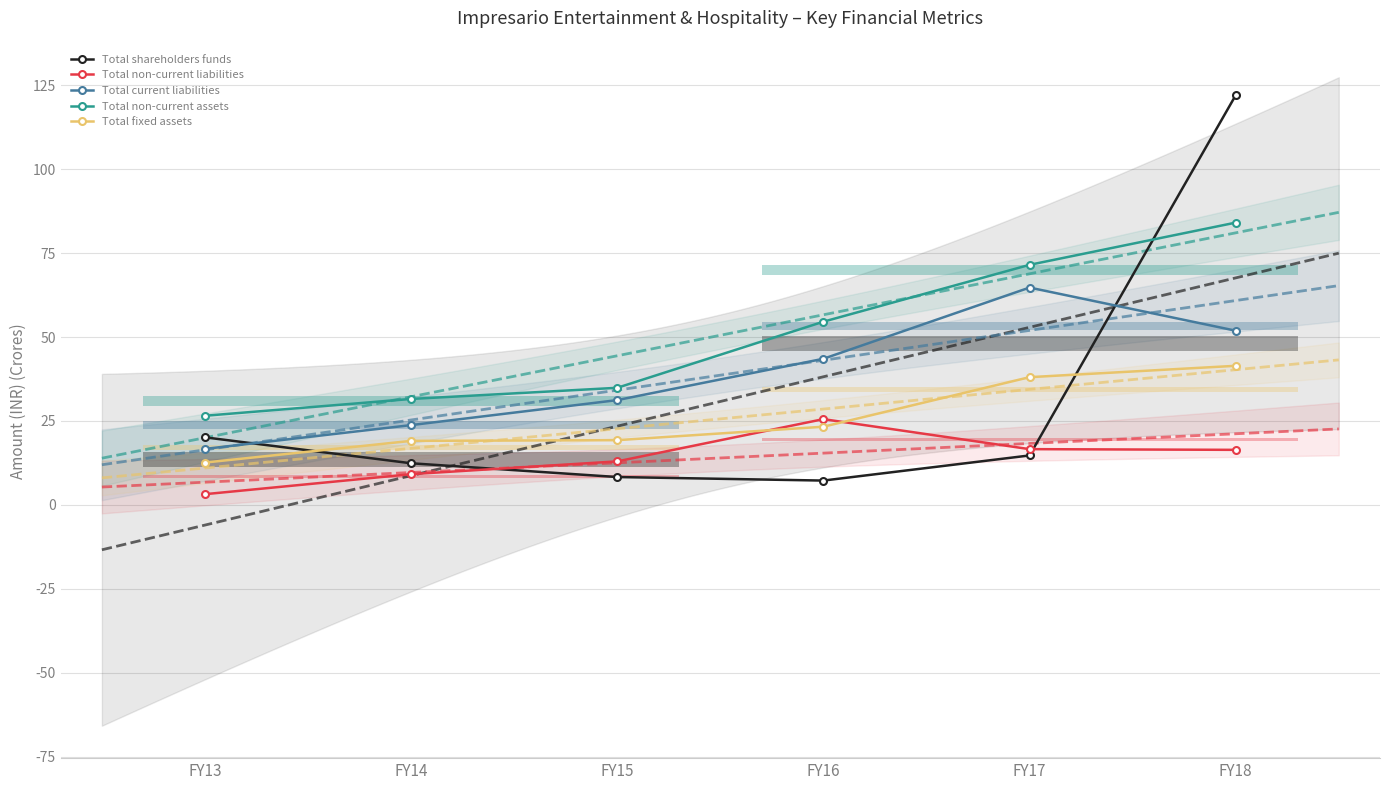

Is it true that Total current liabilities equals 31.2 at FY15?

True